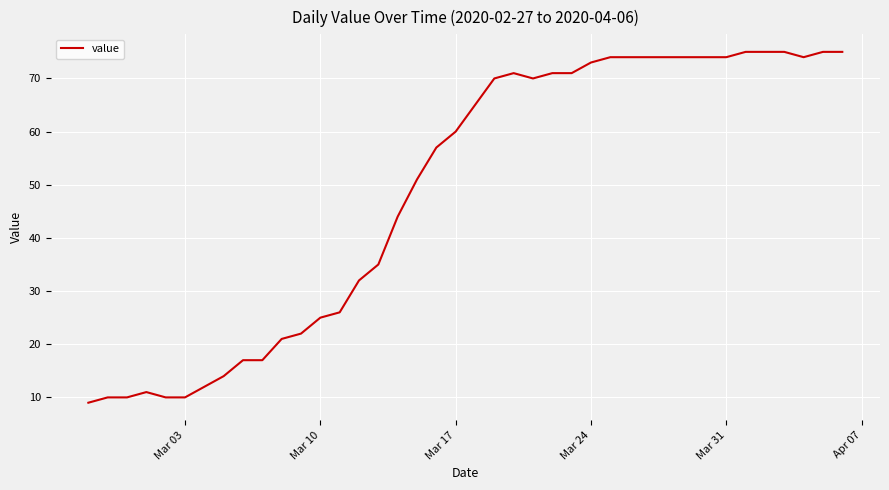

What is the greatest value displayed?

75